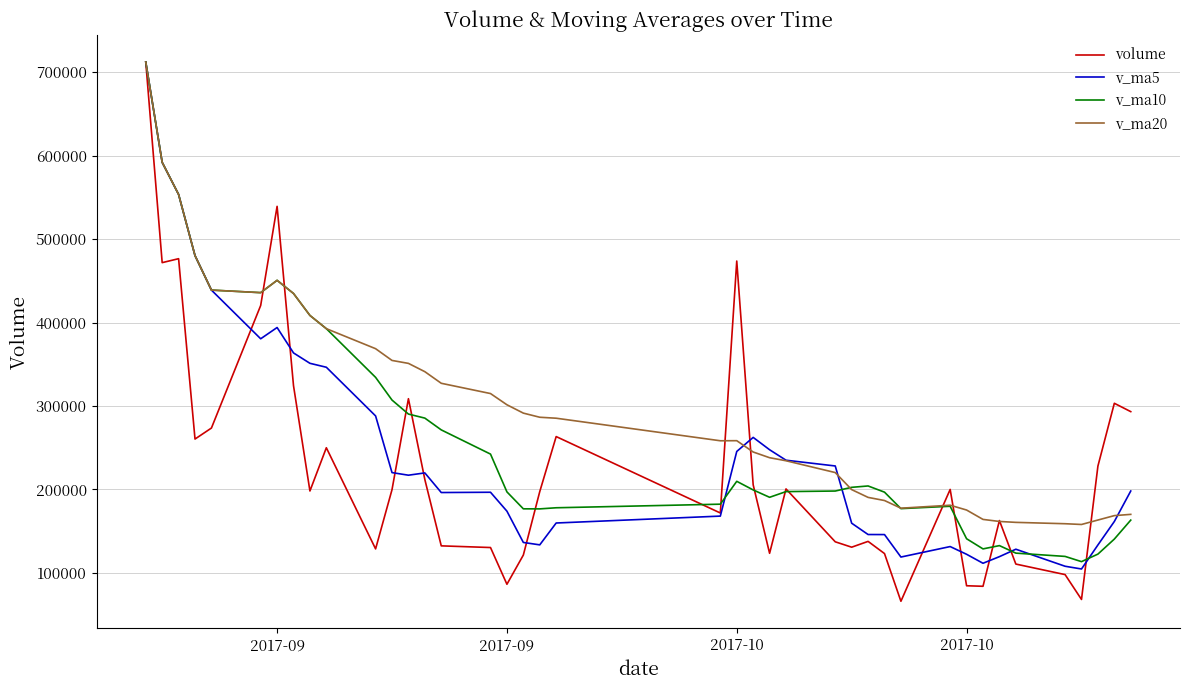

How many categories are shown in the chart?

40